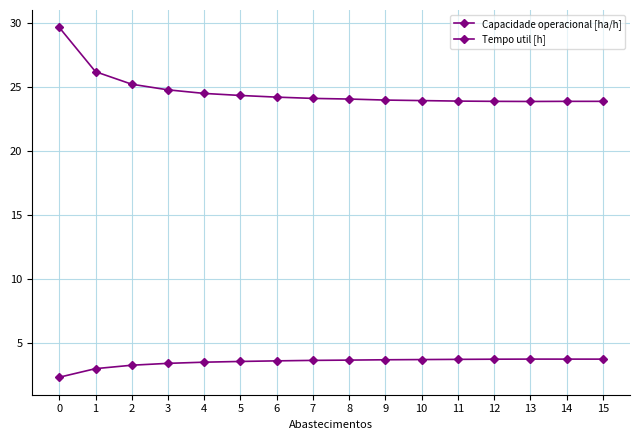

The value of Tempo util [h] at 9 is 36.7. True or false?

False